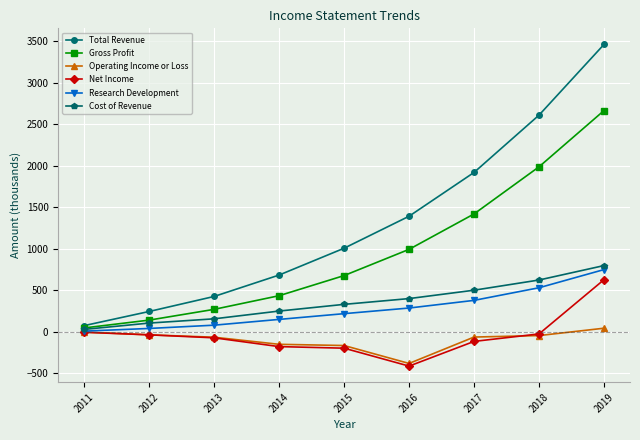

Is the value of Operating Income or Loss at 2016 greater than the value of Total Revenue at 2016?

No